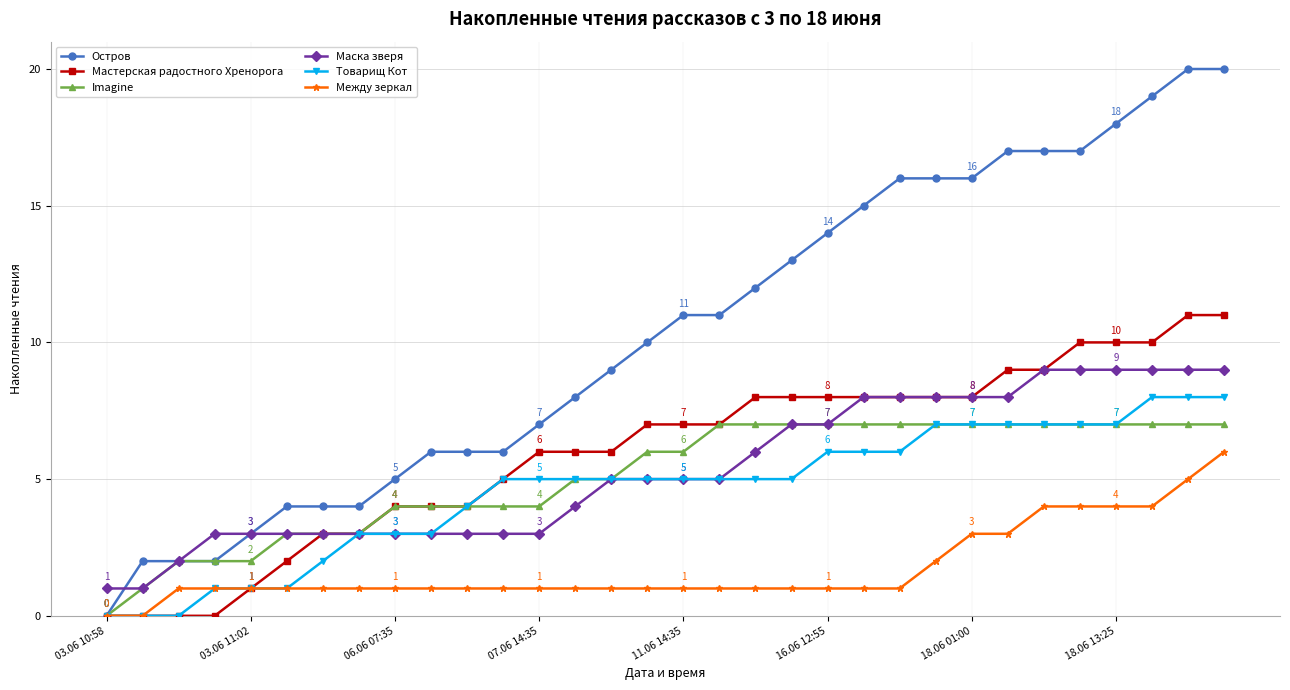

What is the difference between the maximum and second lowest values in the Маска зверя series?

8